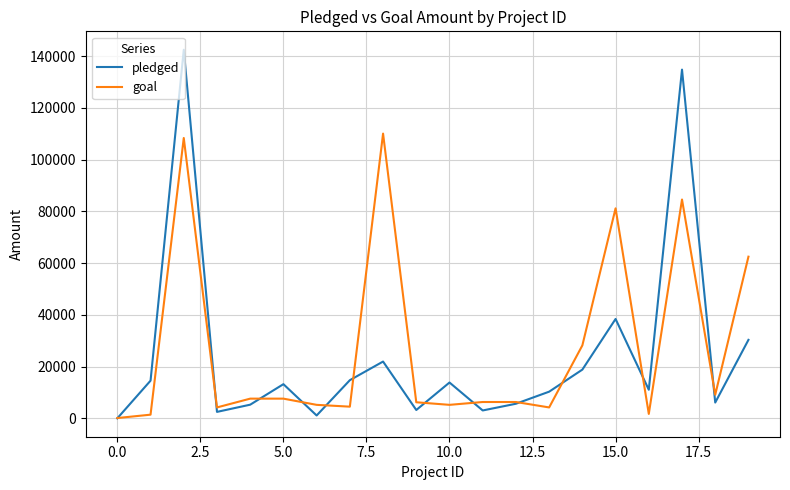

Which series has the widest spread of values?

pledged